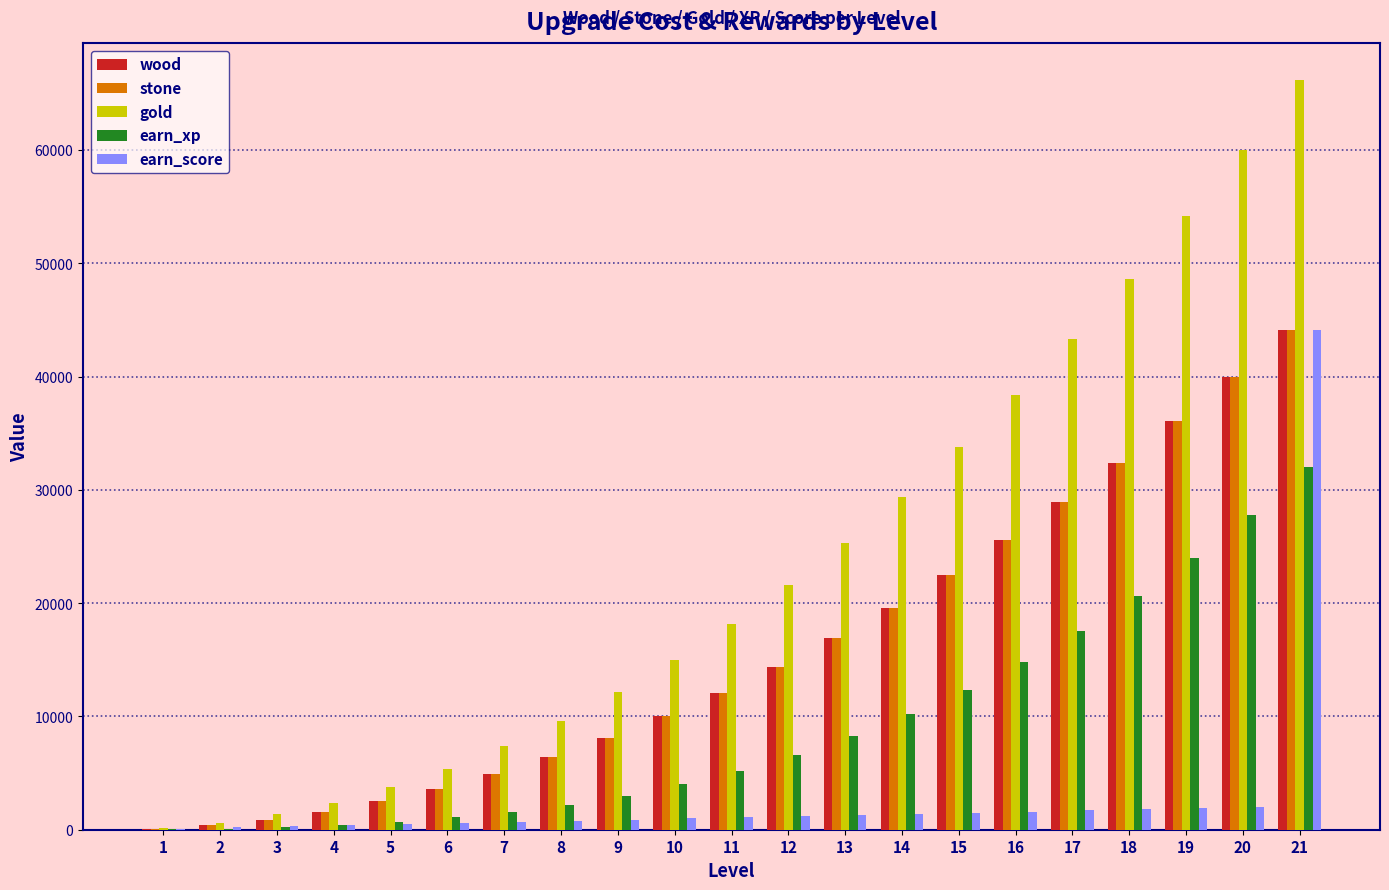

Which series has the largest total across all categories?

gold